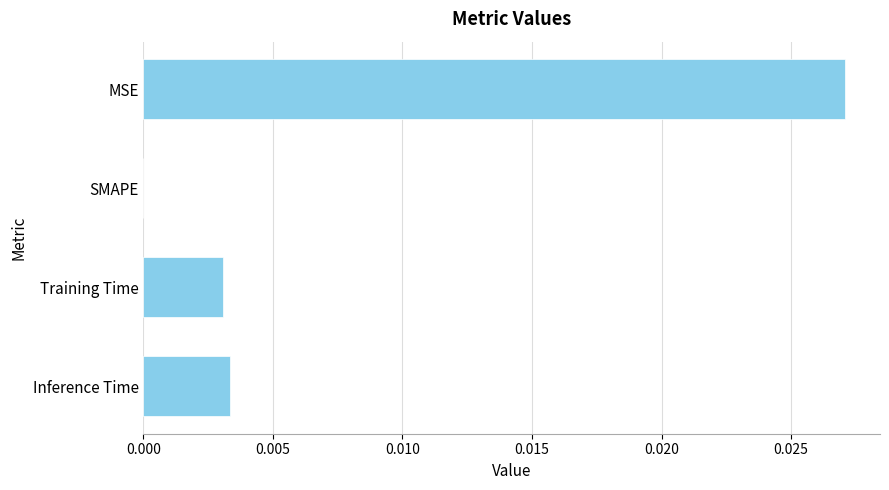

Is it true that the value at Training Time is 0.0?

True